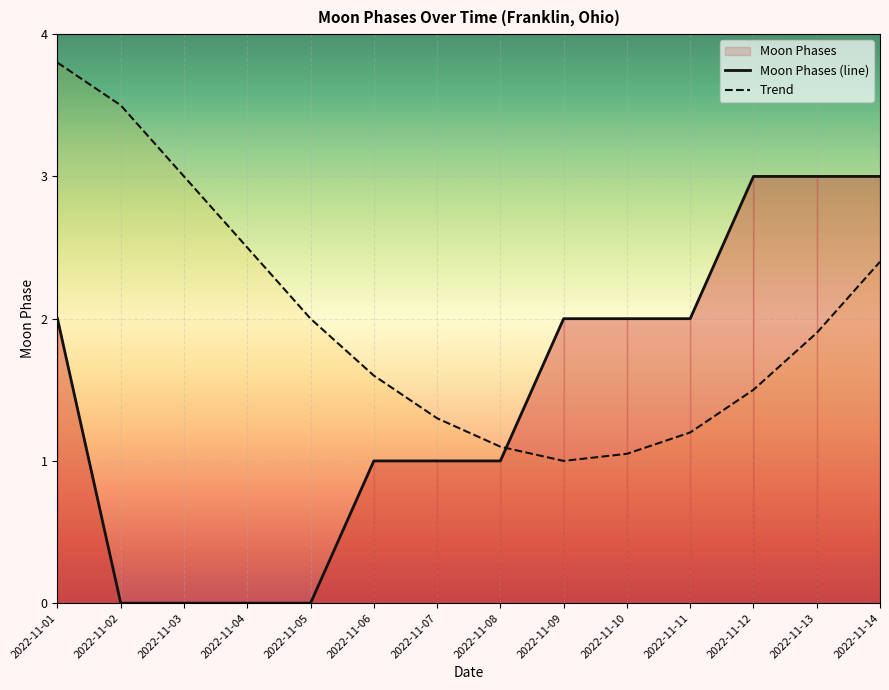

Where is Moon Phases (line) nearest to the value 1?

2022-11-06